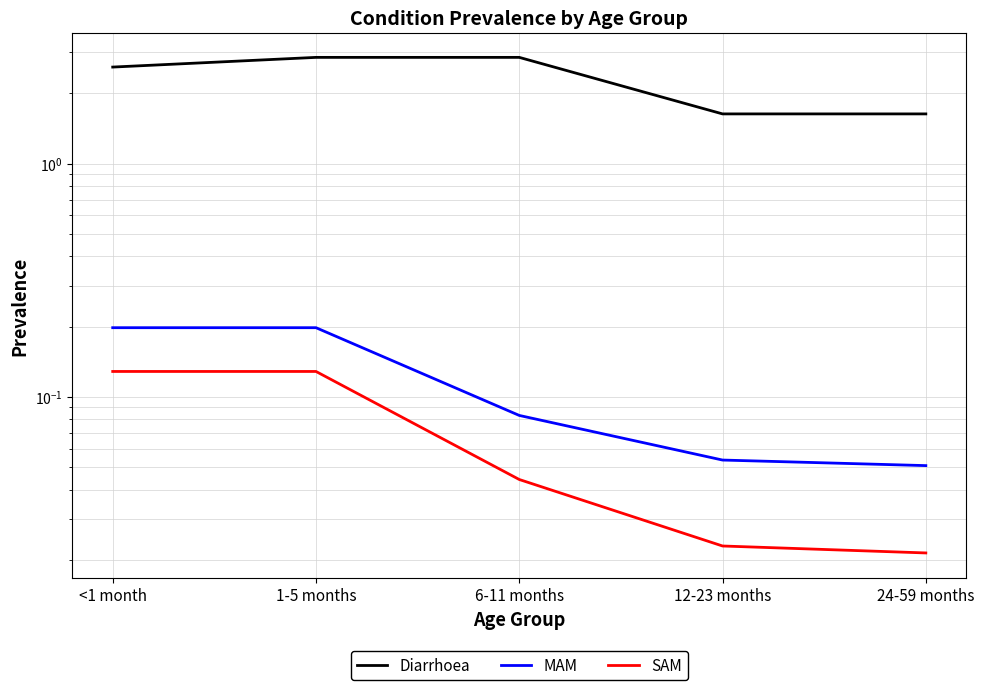

Which category has the lowest value in the SAM series?

24-59 months